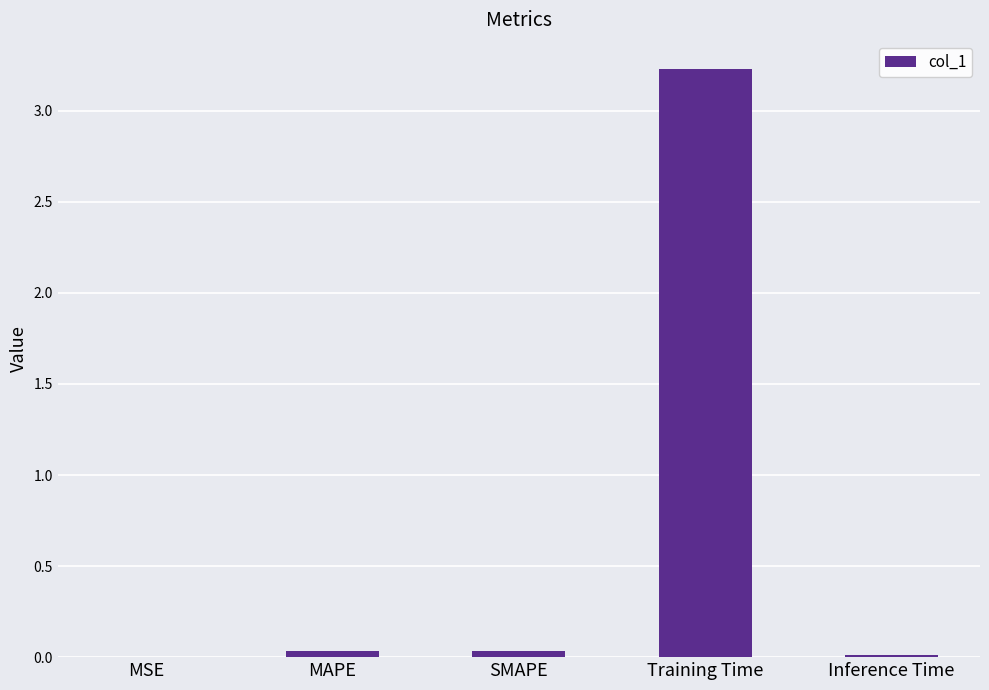

Is it true that the value at Training Time is 3.2?

True